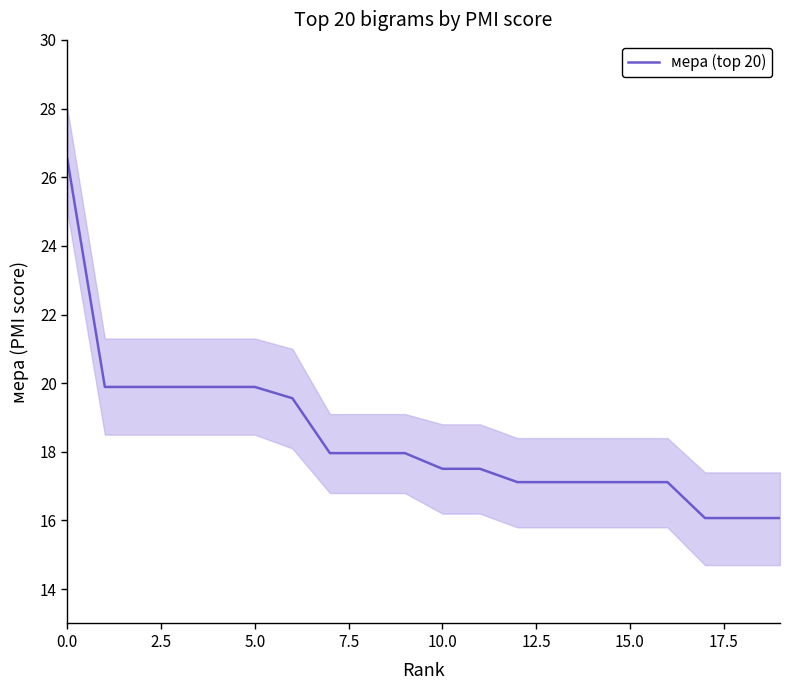

What is the average value?

18.4